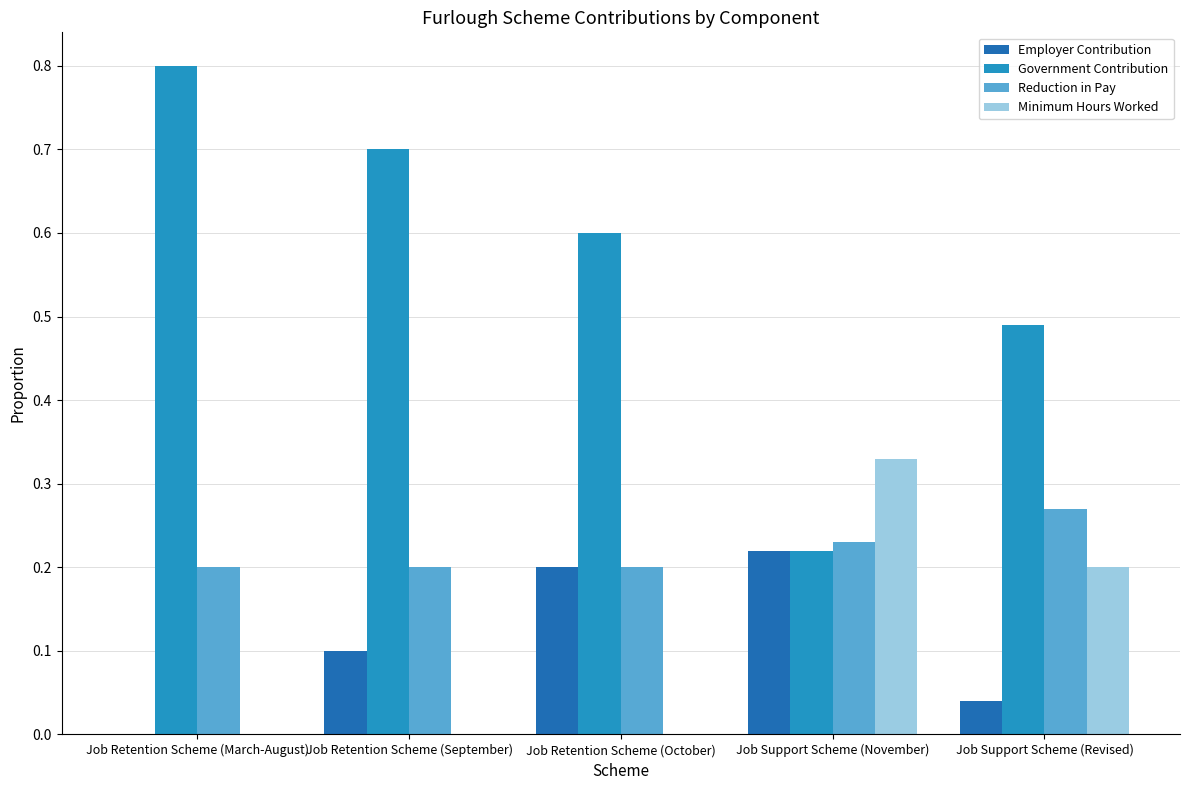

Is the value of Government Contribution at Job Support Scheme (November) greater than the value of Reduction in Pay at Job Retention Scheme (March-August)?

Yes